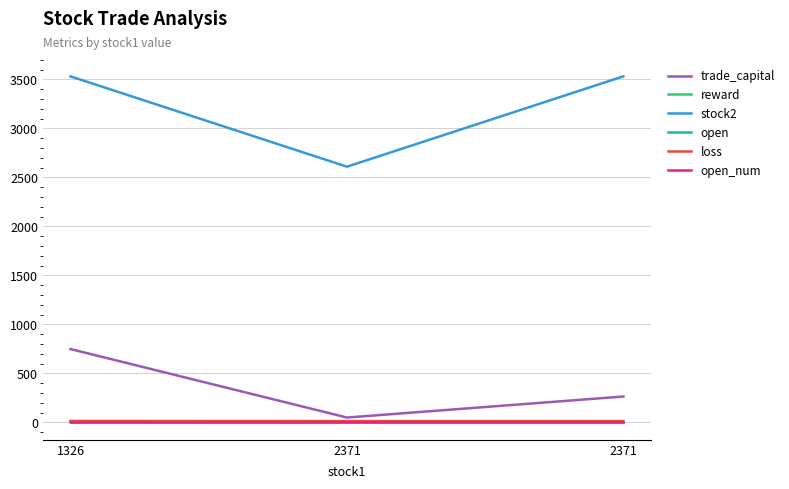

Which has a higher value, 2371 or 1326?

1326